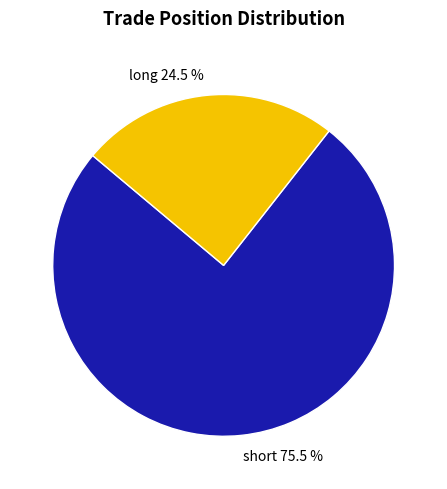

Is it true that short is 86% of the pie?

False